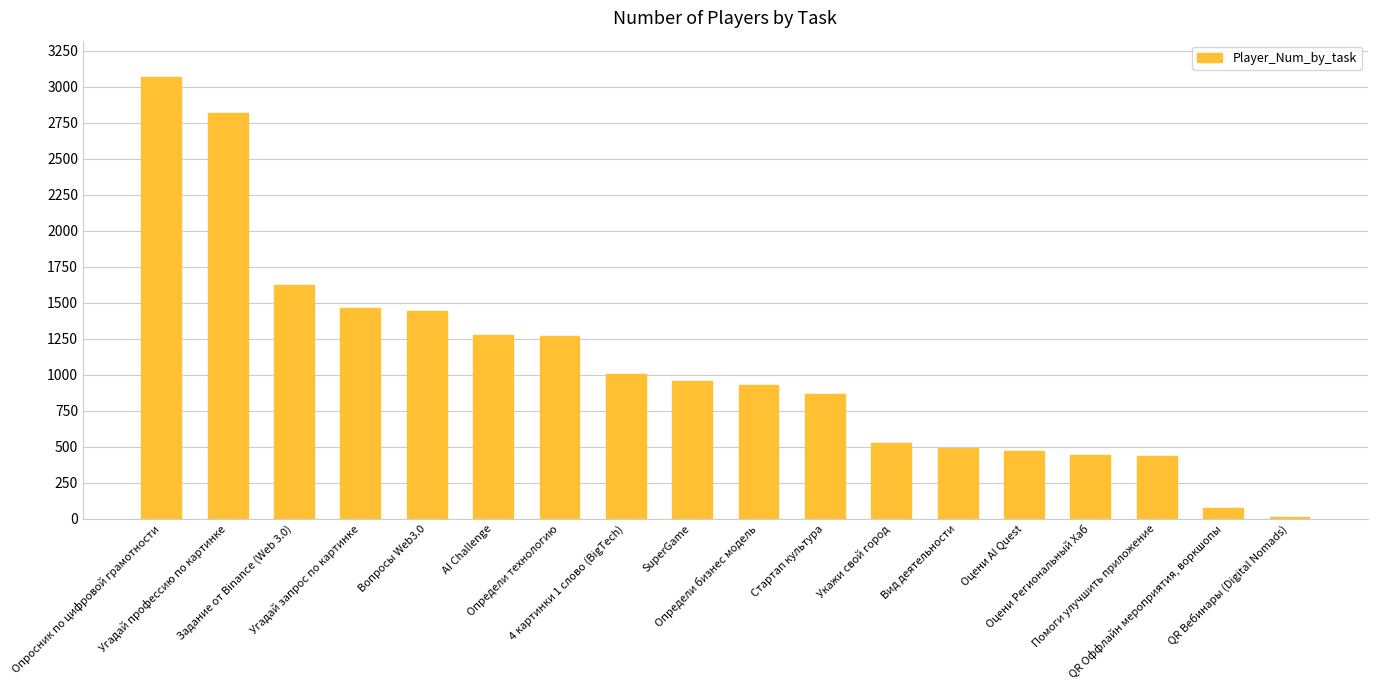

What is the greatest value displayed?

3071